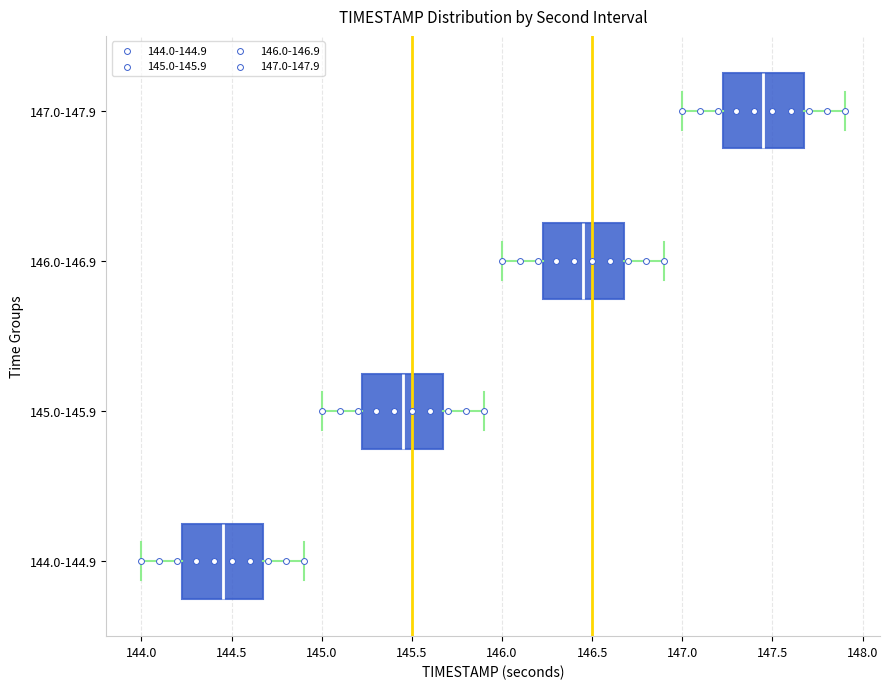

Which box has the furthest to the right median line?

147.0-147.9